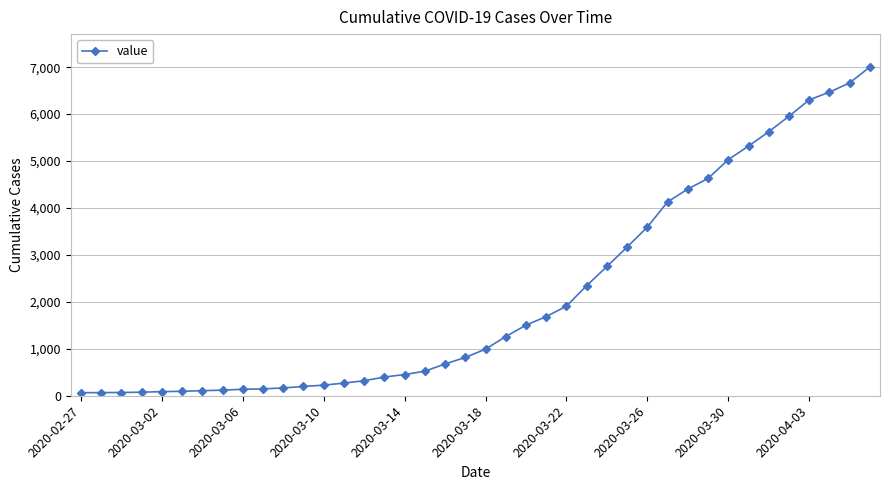

What is the average value?

2144